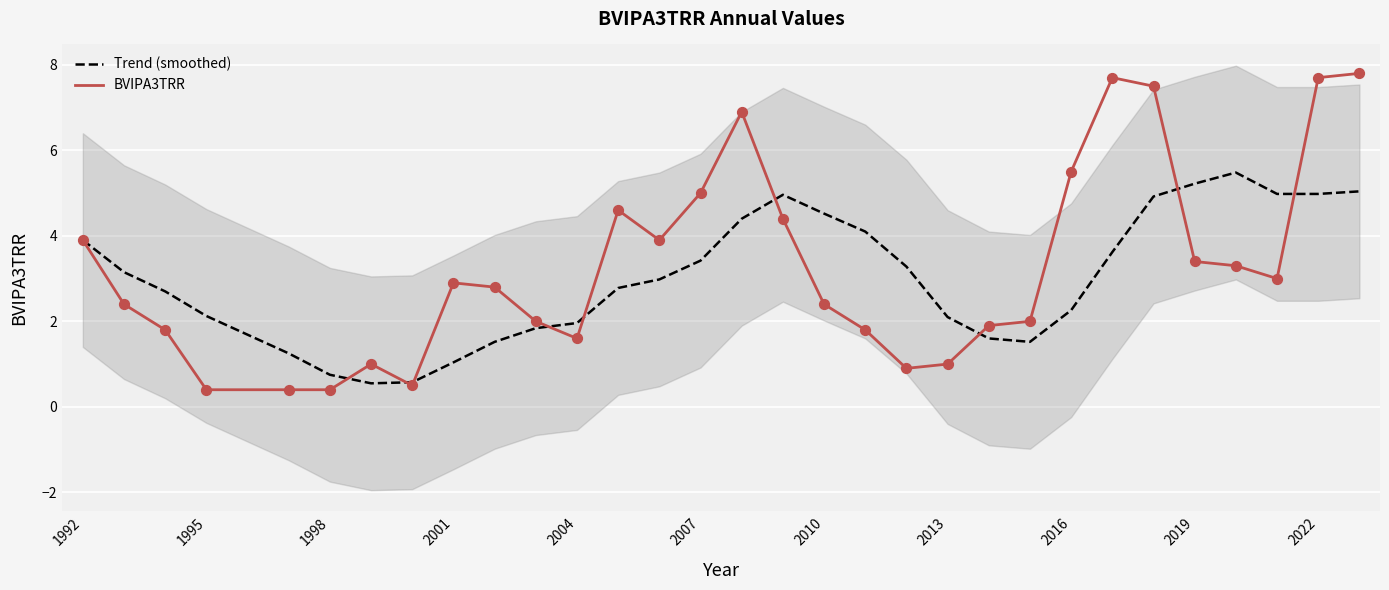

What are all the series names shown in the legend?

Trend (smoothed), BVIPA3TRR